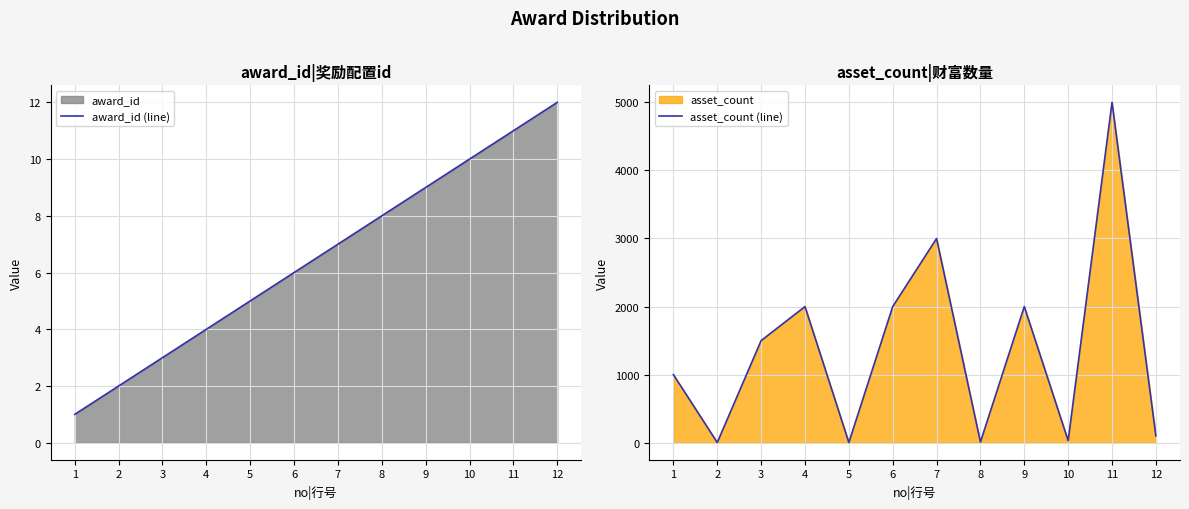

What is the difference between the highest and lowest values at 2?

1